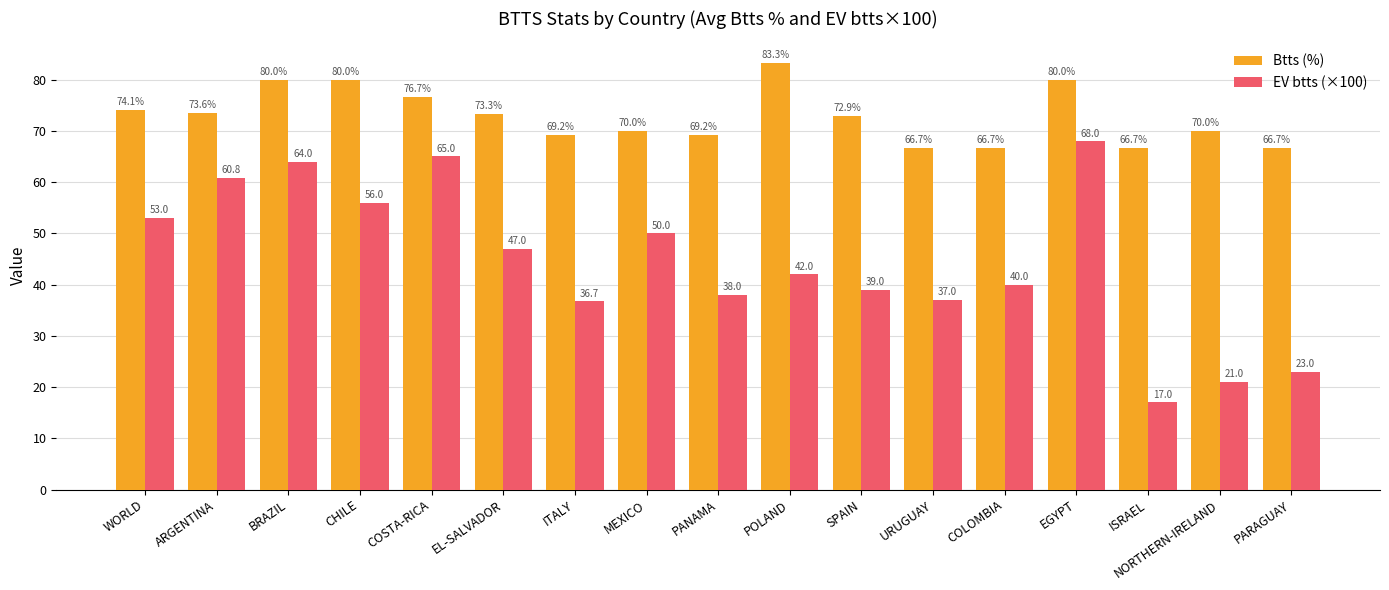

At which category does the chart reach its minimum across all series?

ISRAEL